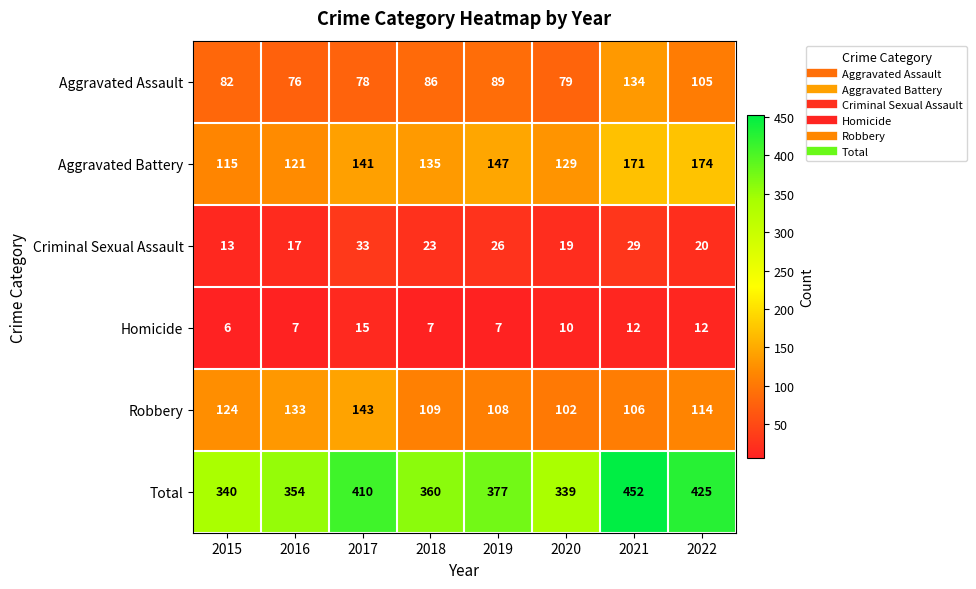

Which series has the largest total across all categories?

Total